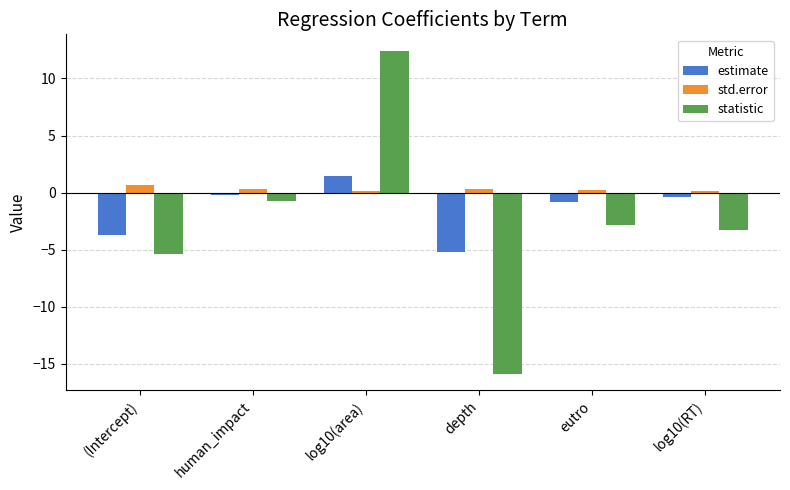

What is the sum of the statistic values at log10(area) and human_impact?

11.7